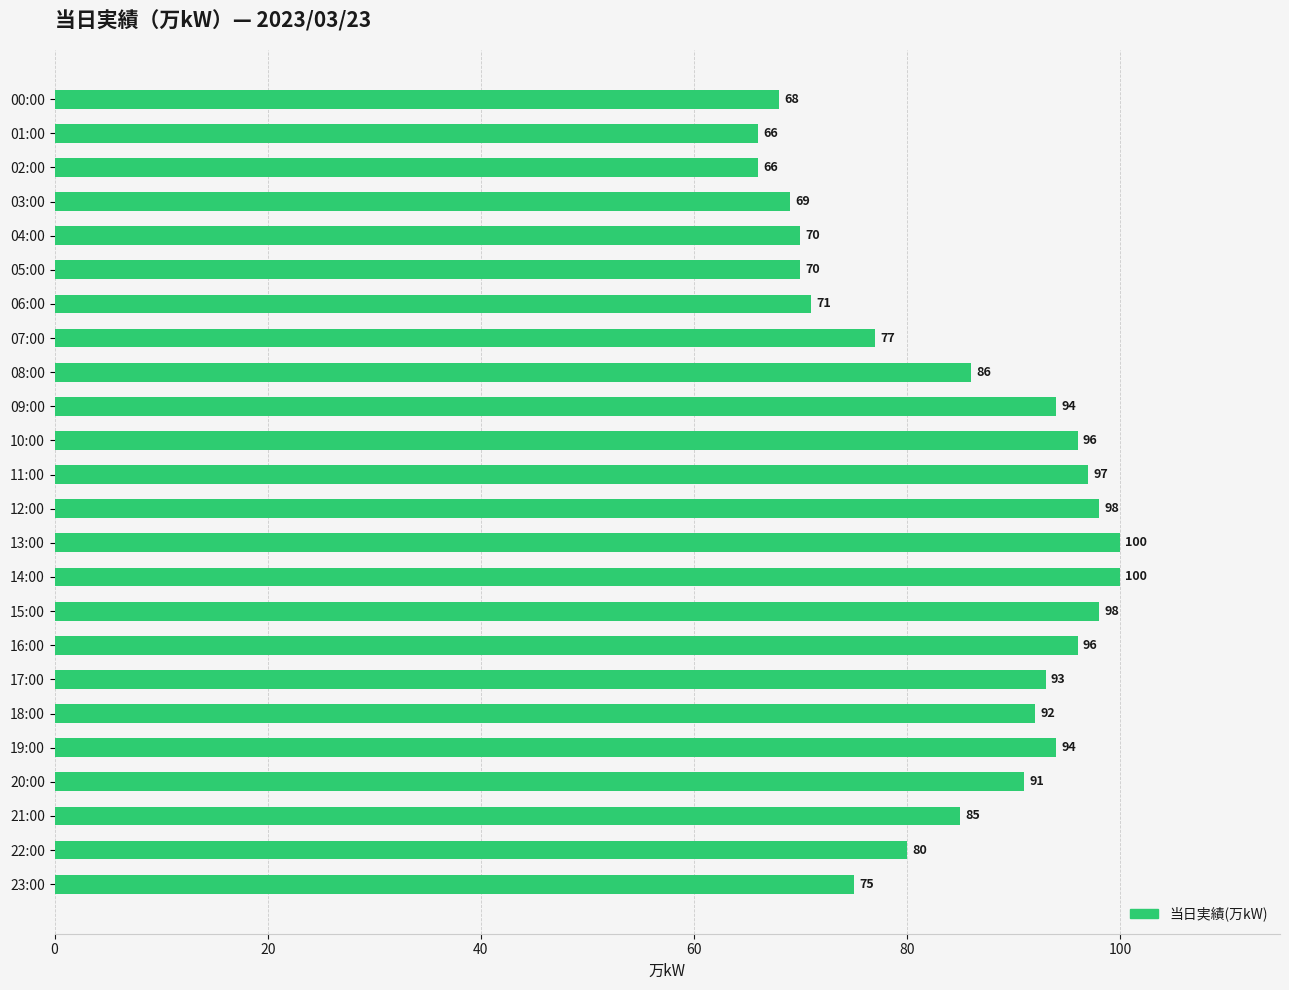

What is the greatest value displayed?

100